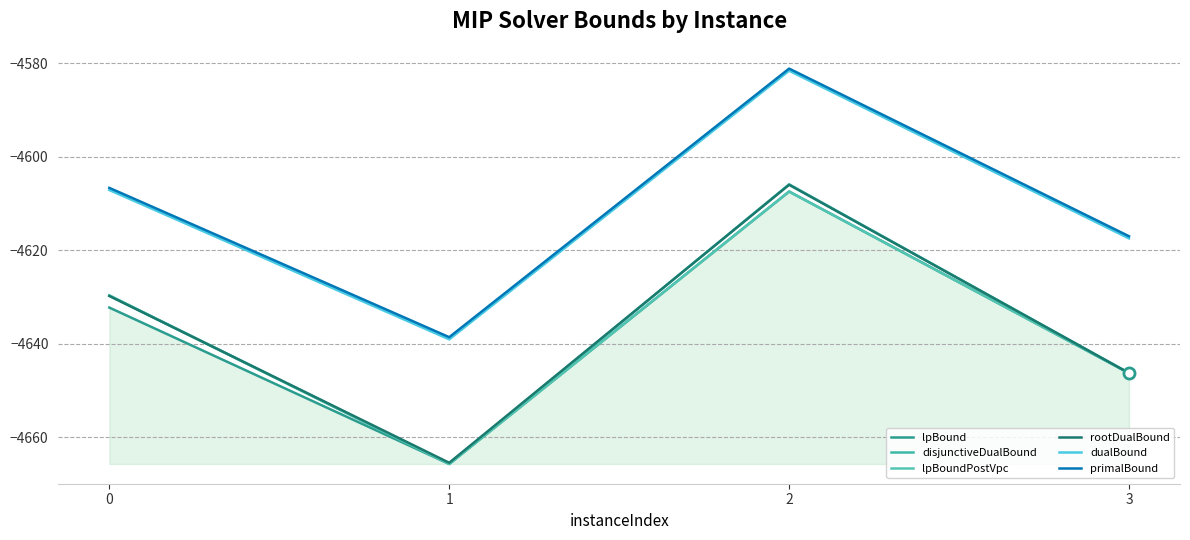

At which category does the chart reach its minimum across all series?

1